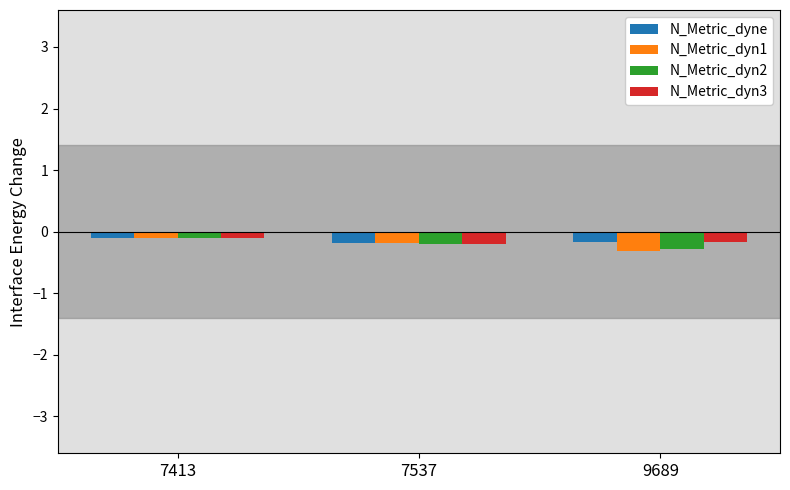

What is the sum of all N_Metric_dyne values?

-0.5